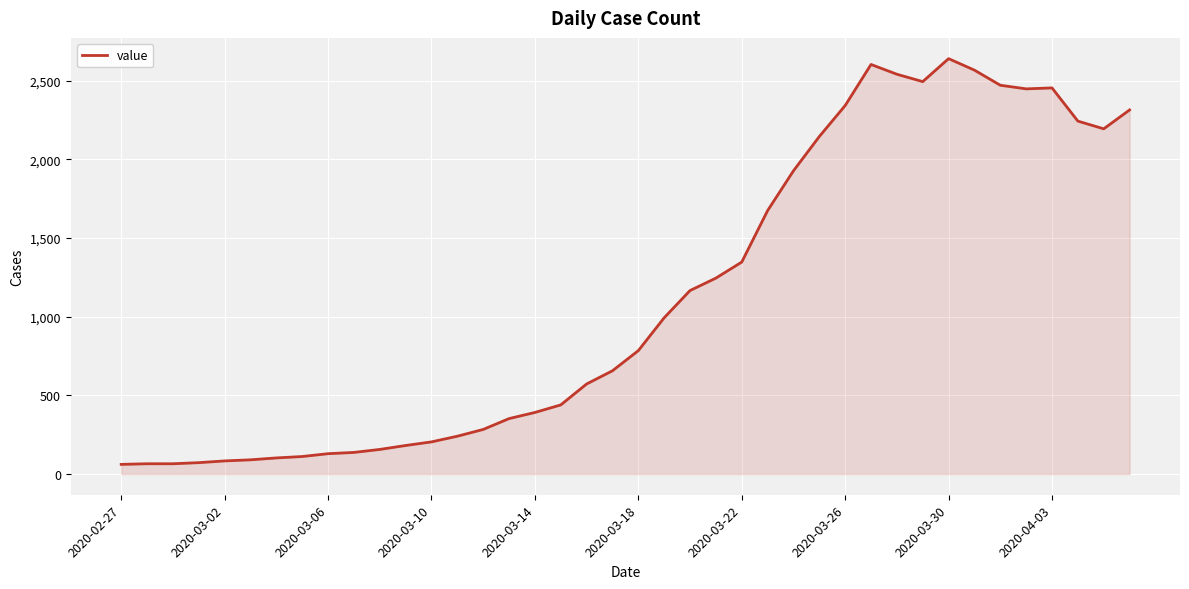

What is the minimum value shown in the chart?

61